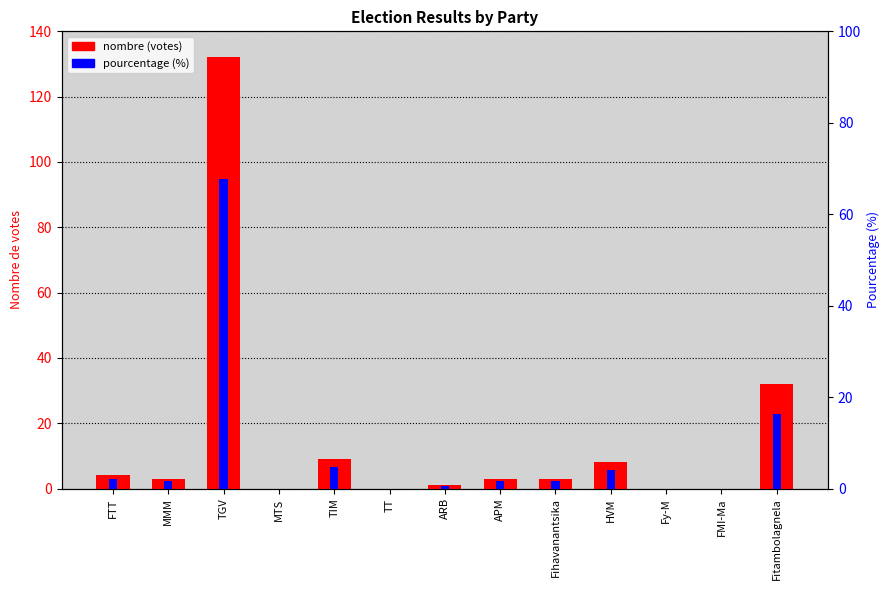

How many groups of bars are there?

13